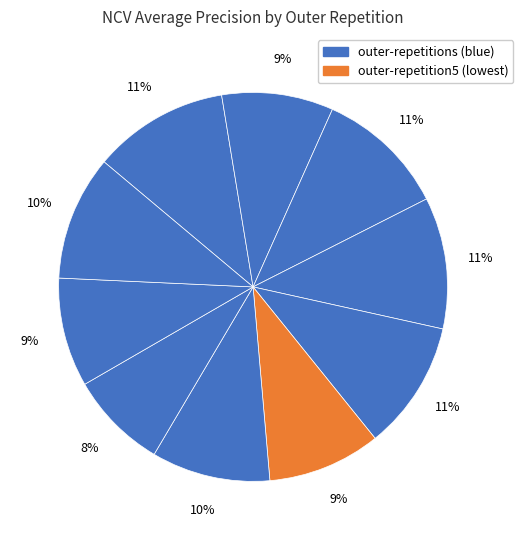

How many segments does this pie chart have?

10